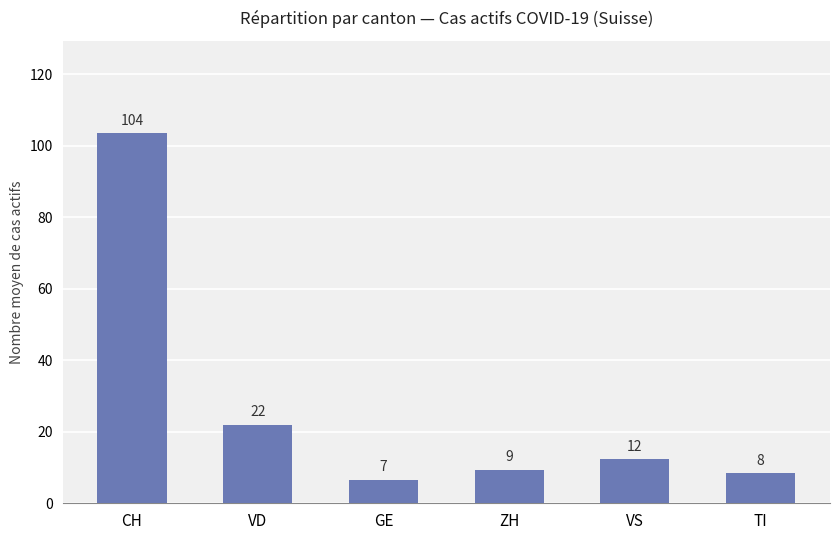

How many bars are there in total?

6